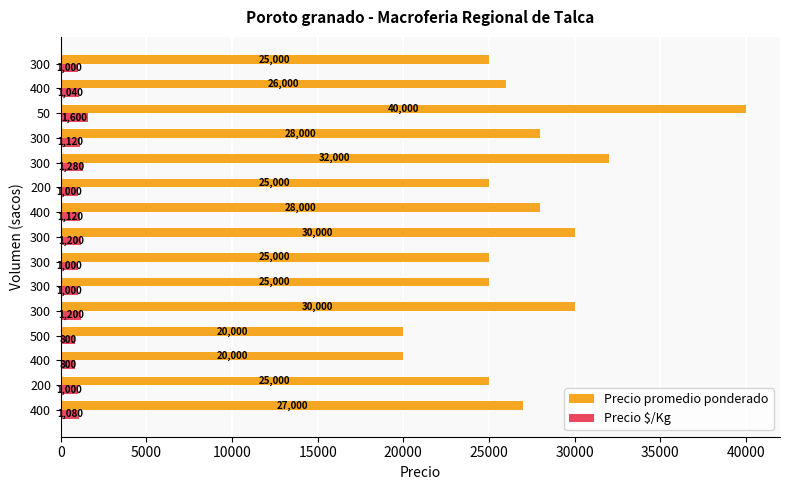

What are all the series names shown in the legend?

Precio promedio ponderado, Precio $/Kg